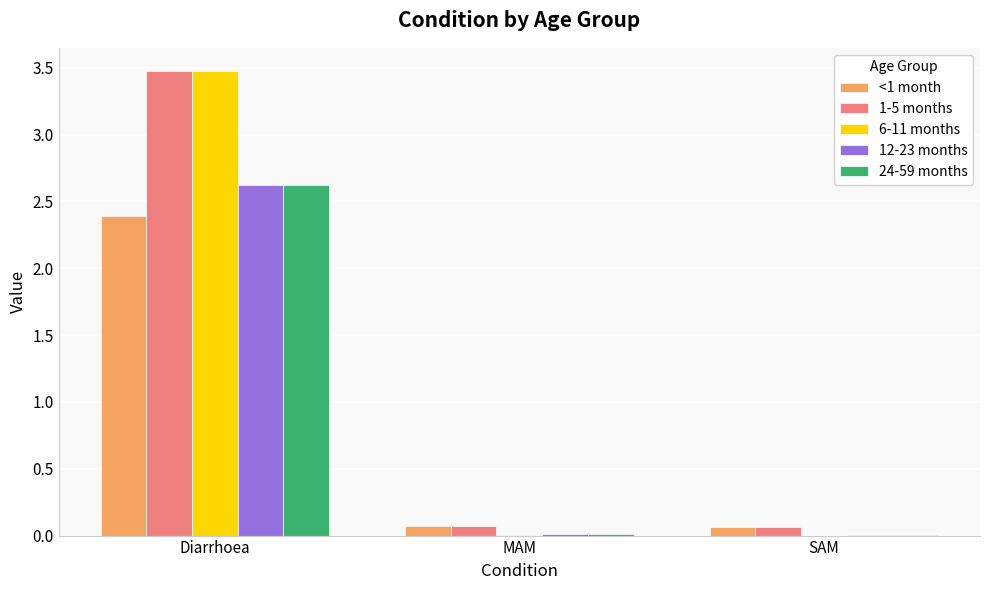

What is the sum of all 6-11 months values?

3.5